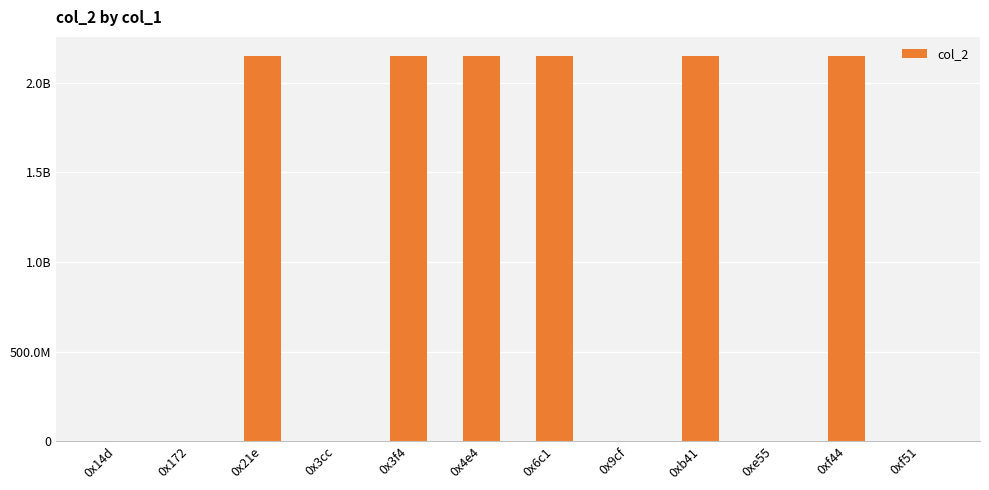

Are the bars horizontal?

No